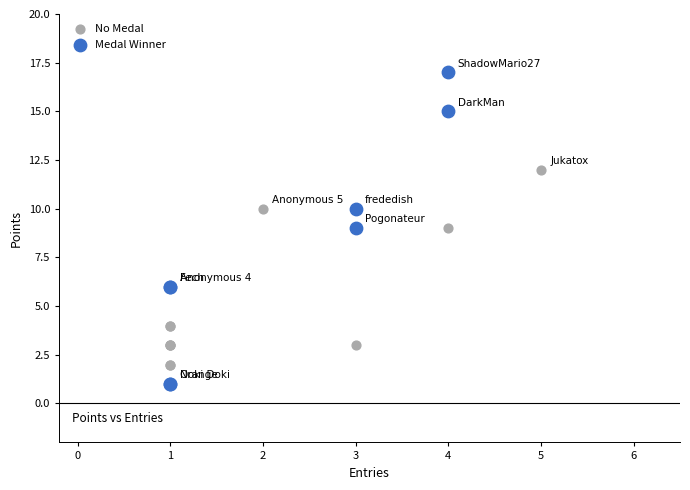

Which series has the widest spread of Y values?

Medal Winner